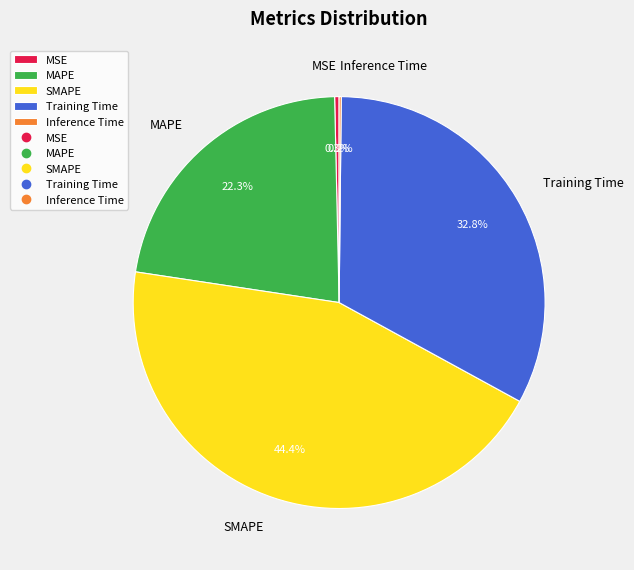

Between Training Time and MSE, which is larger?

Training Time